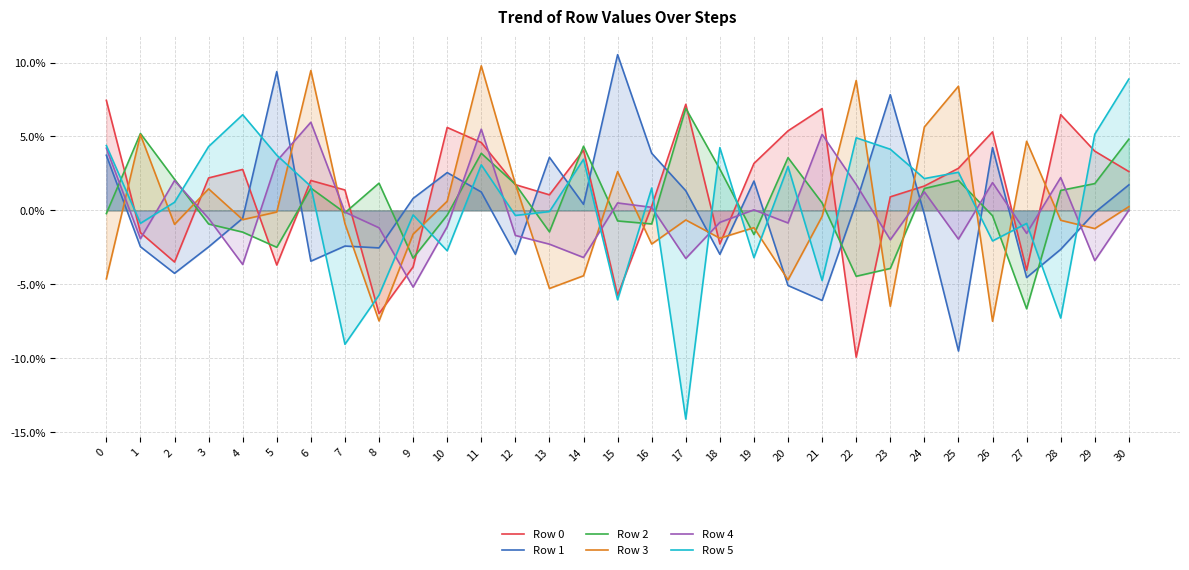

What are all the series names shown in the legend?

Row 0, Row 1, Row 2, Row 3, Row 4, Row 5